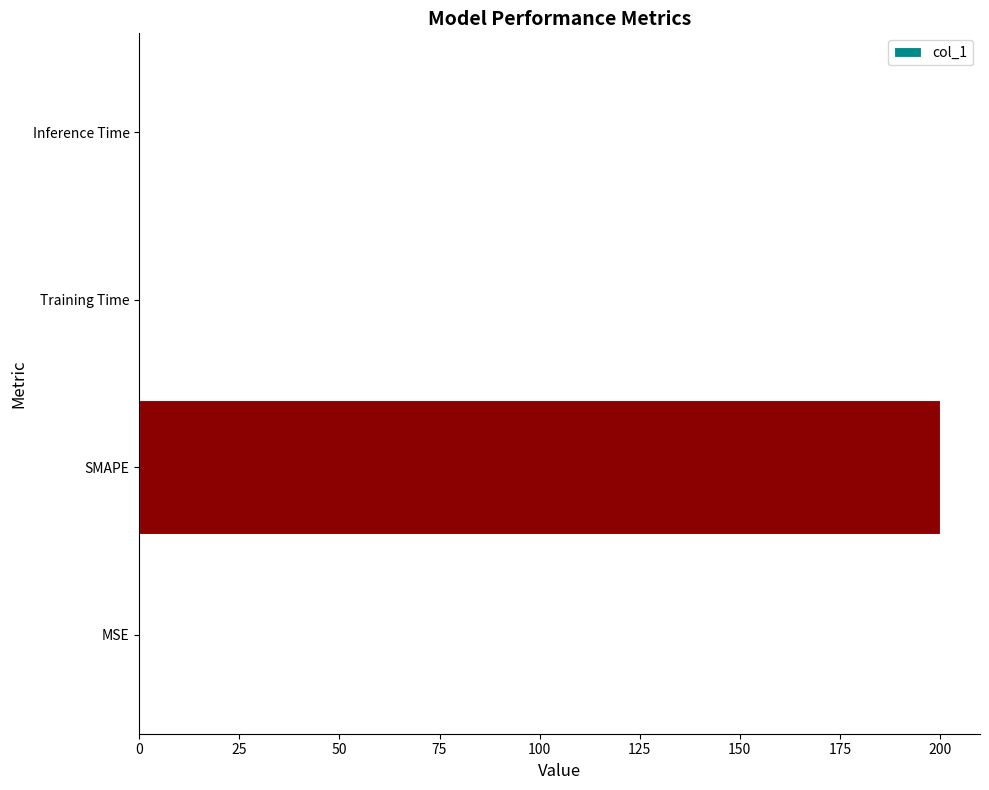

What is the sum of all values?

200.1